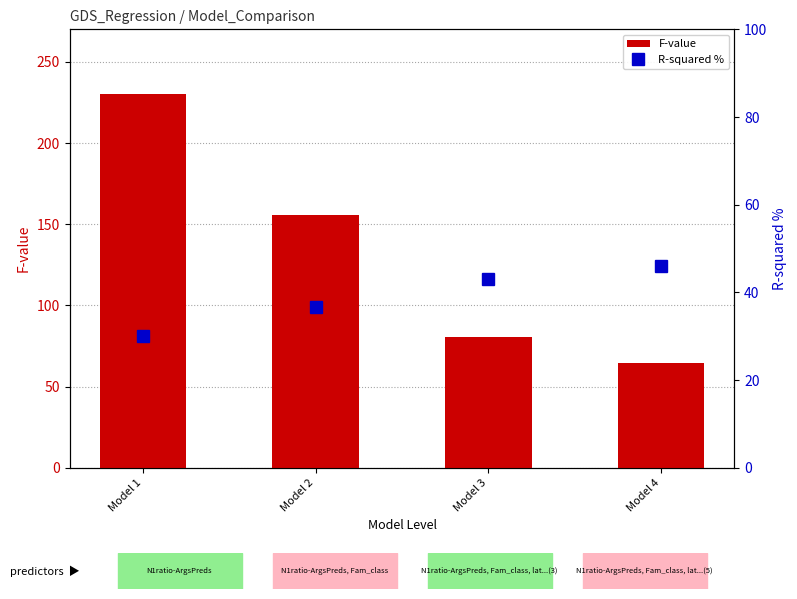

Rank the series by their maximum value, from lowest to highest.

R-squared %, F-value